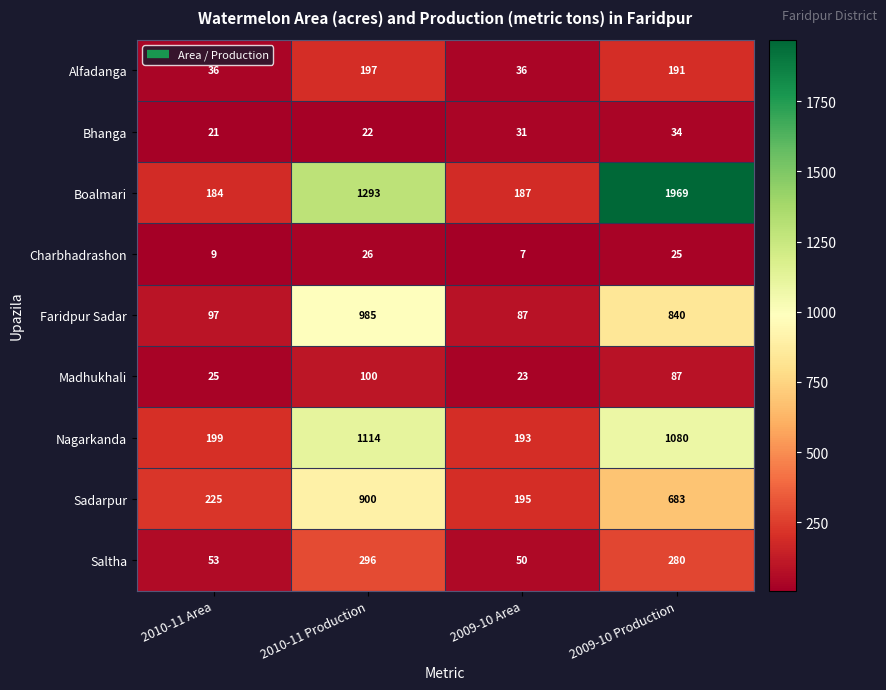

What is the sum of all Sadarpur values?

2003